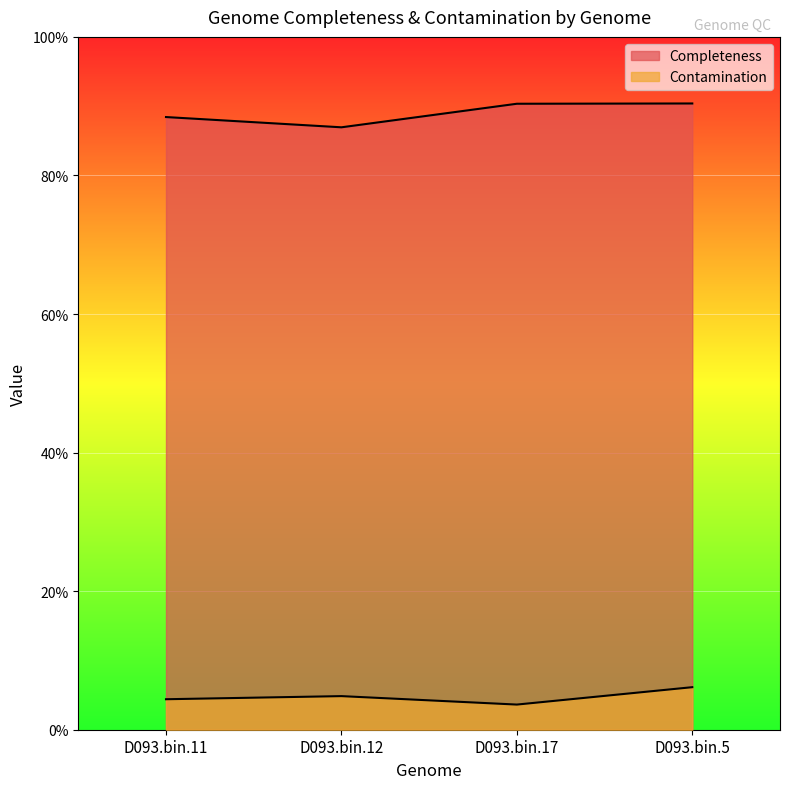

Where is the first local maximum for Contamination?

D093.bin.12